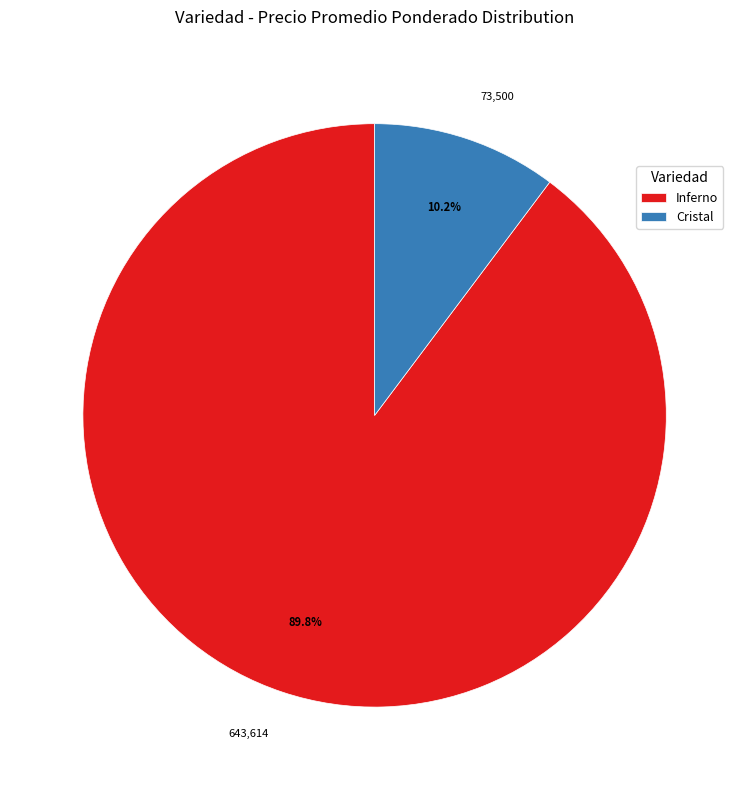

Is there any slice that represents more than half of the pie?

Yes